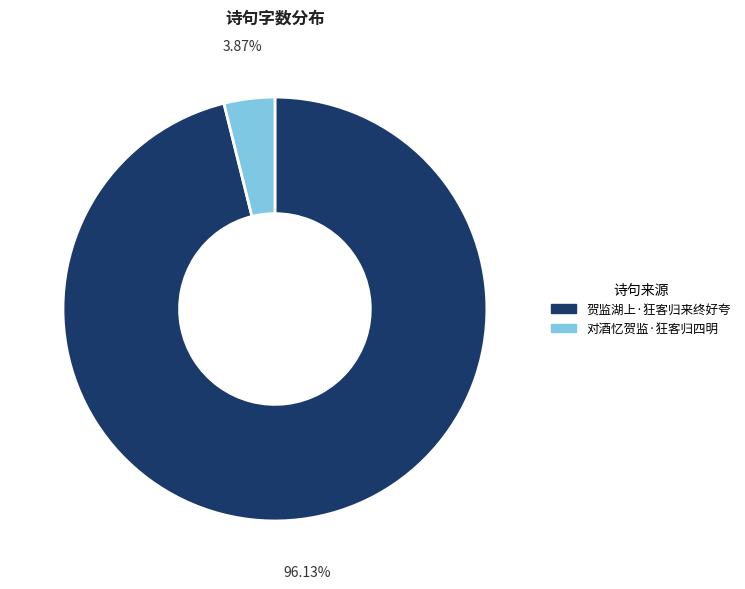

To the nearest percent, what is the difference between the 对酒忆贺监·狂客归四明 and 贺监湖上·狂客归来终好夸 slice percentages?

92%